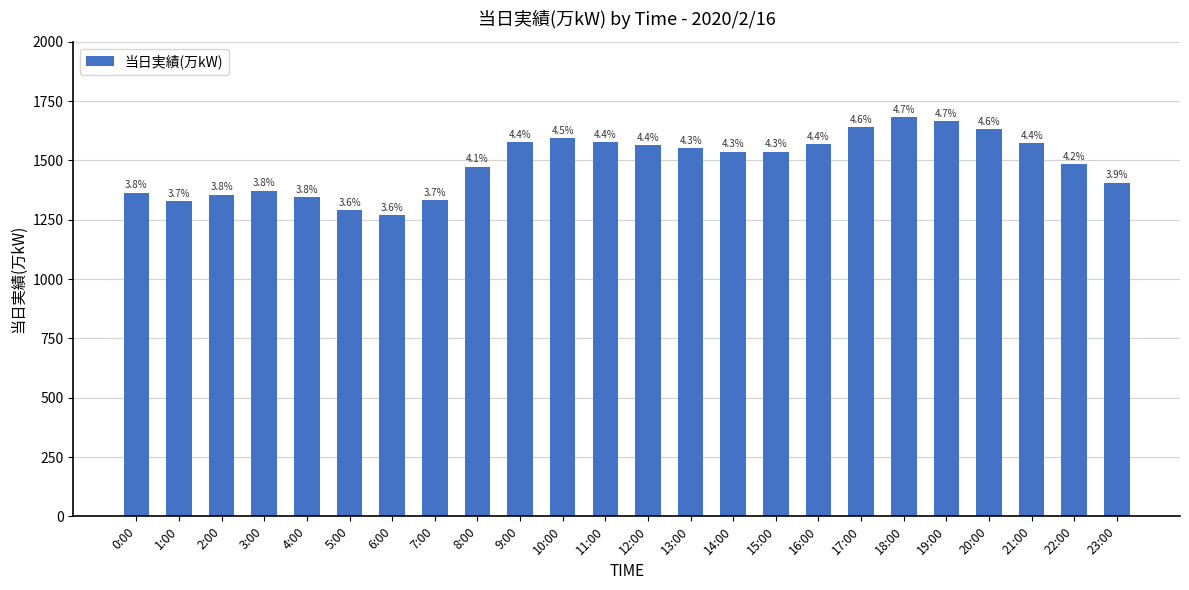

Approximately how many times larger is the value at 3:00 compared to 18:00?

0.8